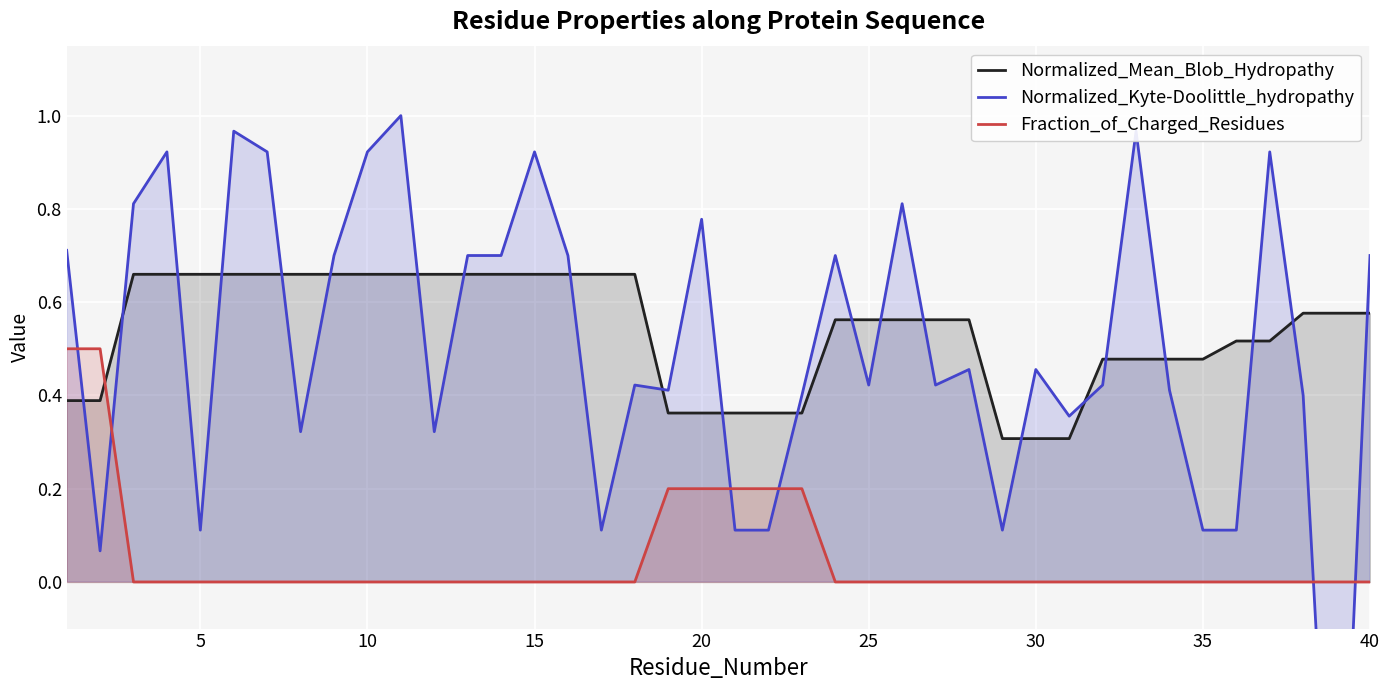

How many times do Normalized_Mean_Blob_Hydropathy and Fraction_of_Charged_Residues cross each other?

1